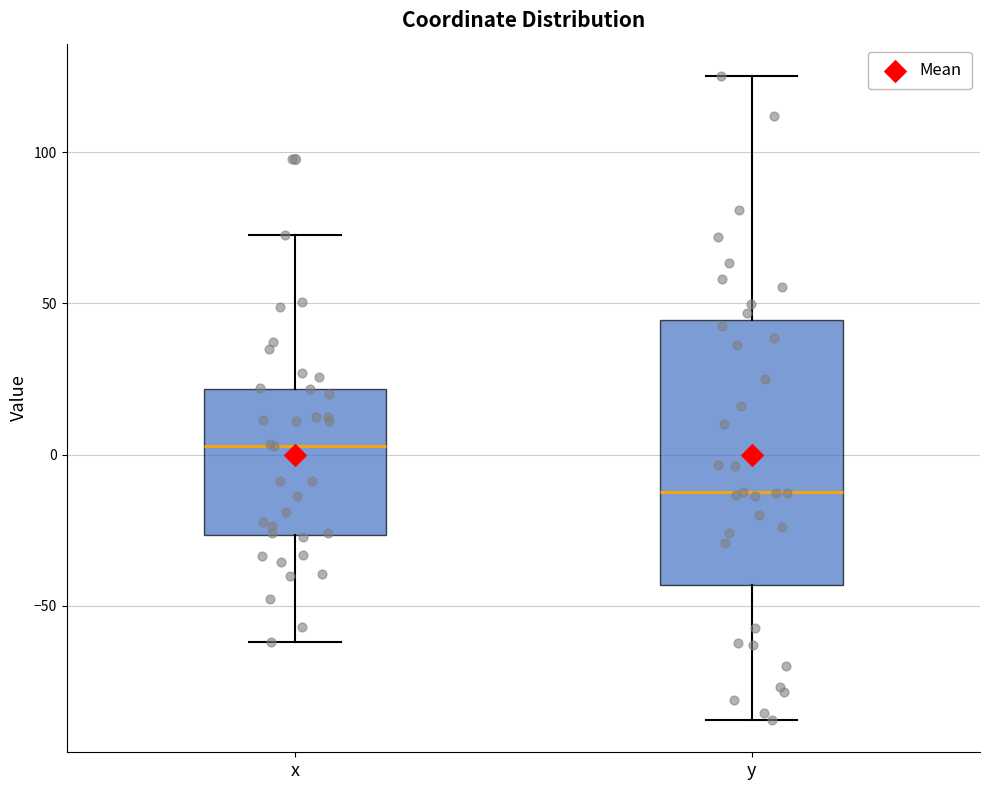

Which box's median line is the lowest?

y